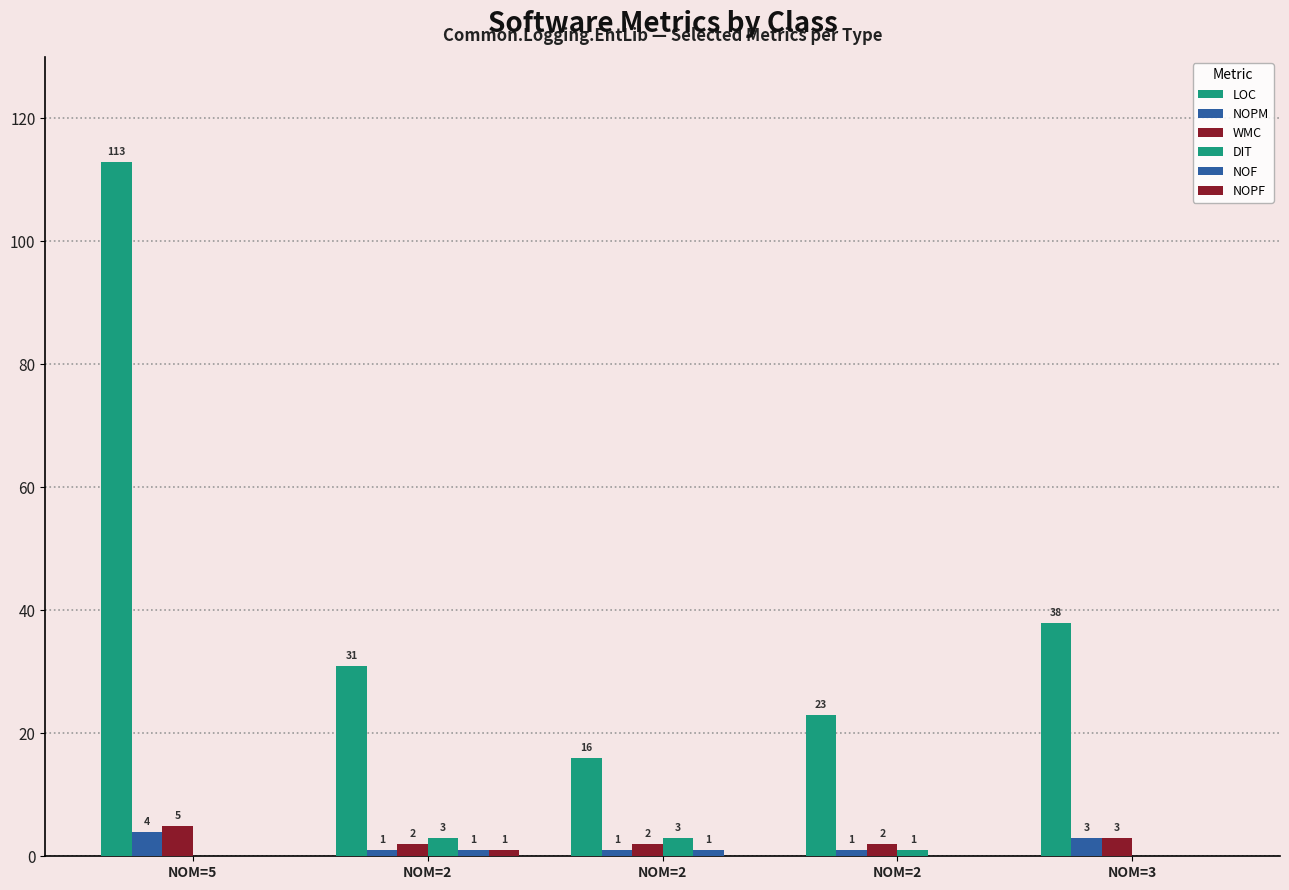

Are the bars horizontal?

No